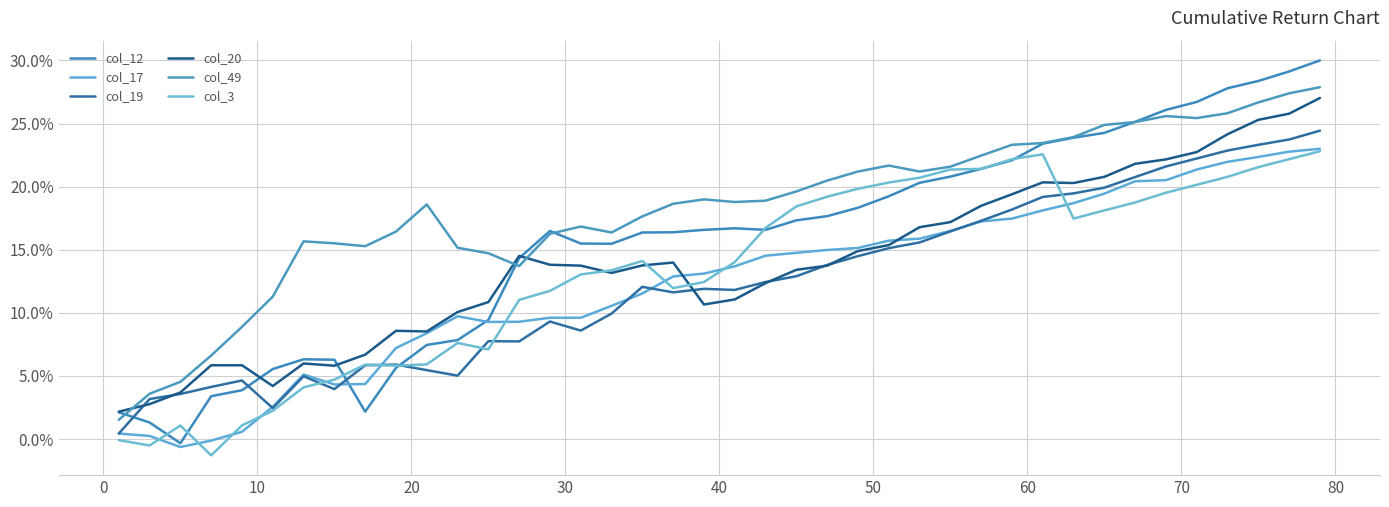

True or false: col_49 has more than 2 interior local peaks.

True